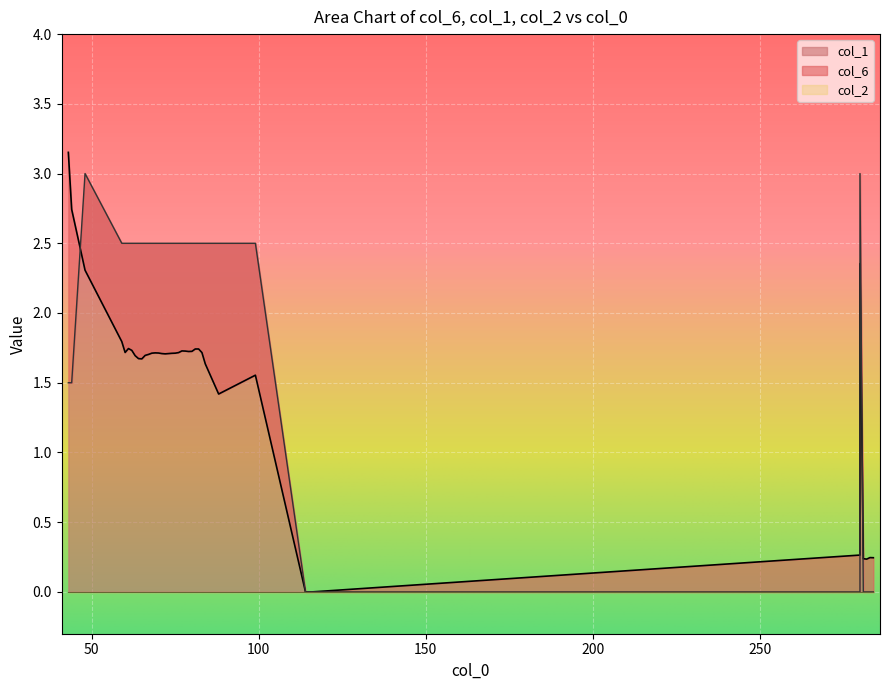

Which series has the largest total across all categories?

col_1